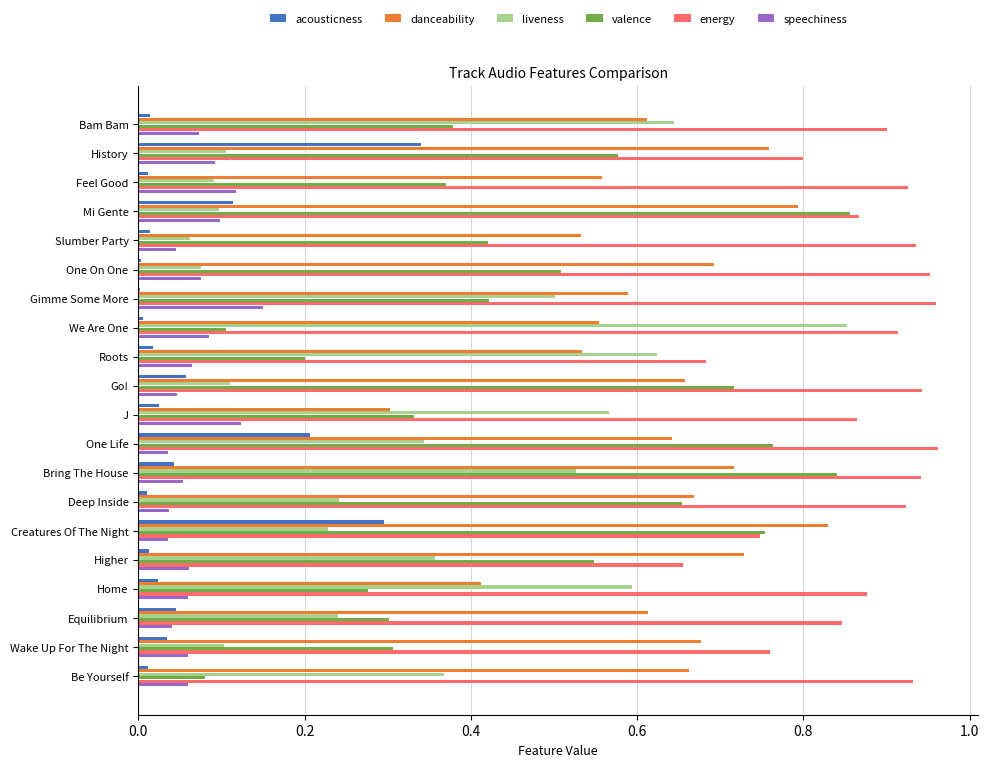

How many data points does each series have?

20